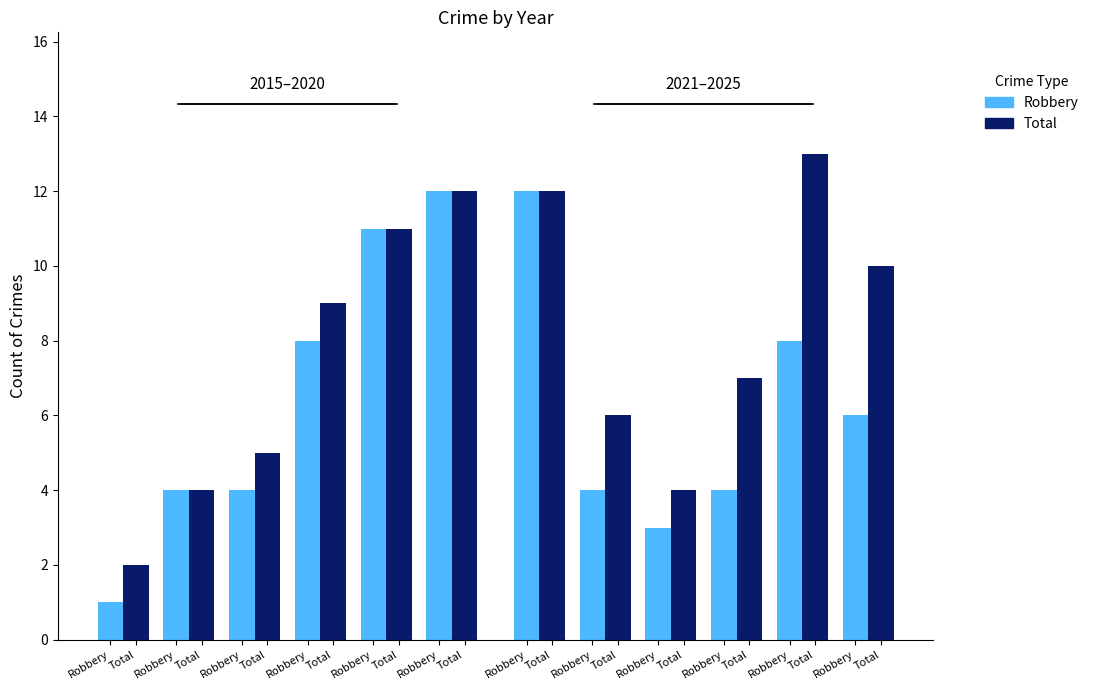

Does the chart contain stacked bars?

No